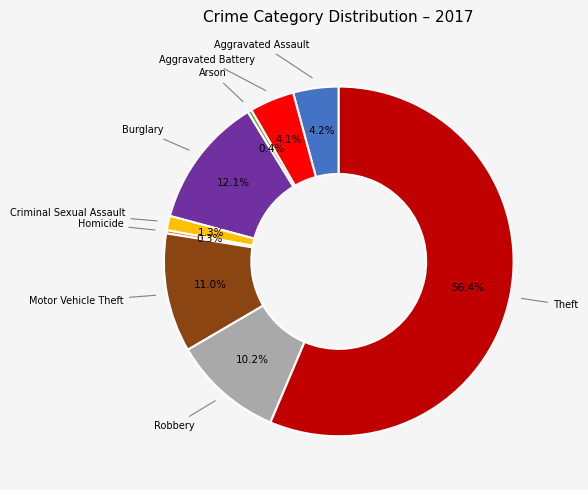

How many segments does this pie chart have?

9